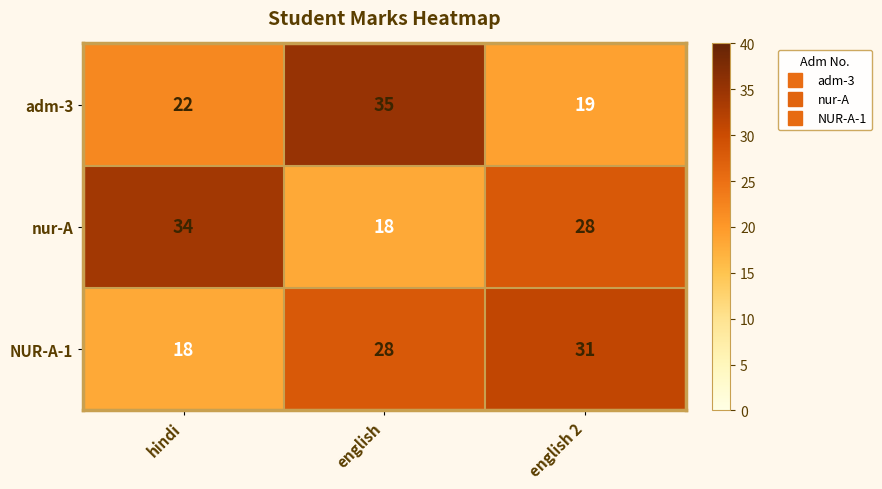

How many distinct data groups are displayed?

3